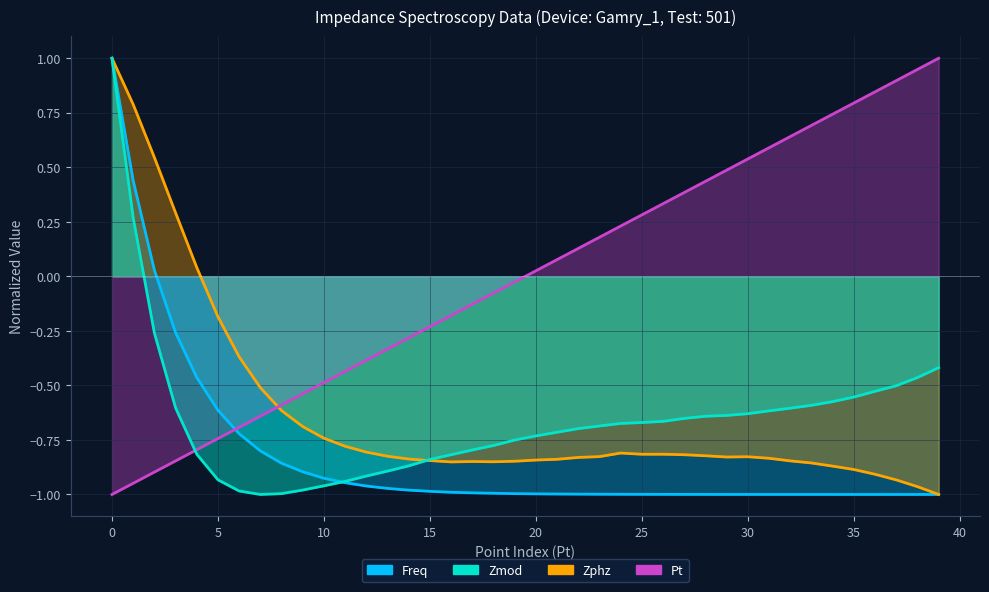

What is the difference between the maximum and minimum values in the Zphz series?

2.0